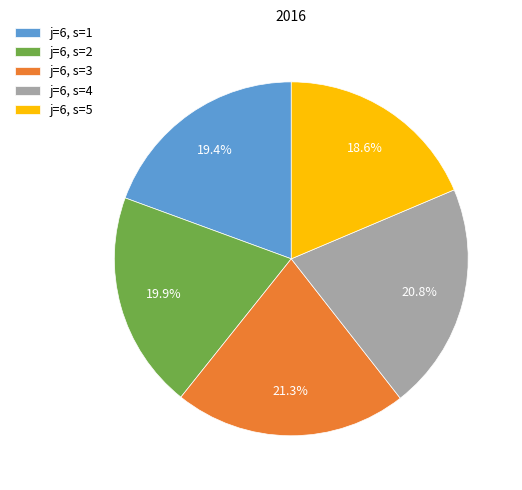

How many slices are in this pie chart?

5